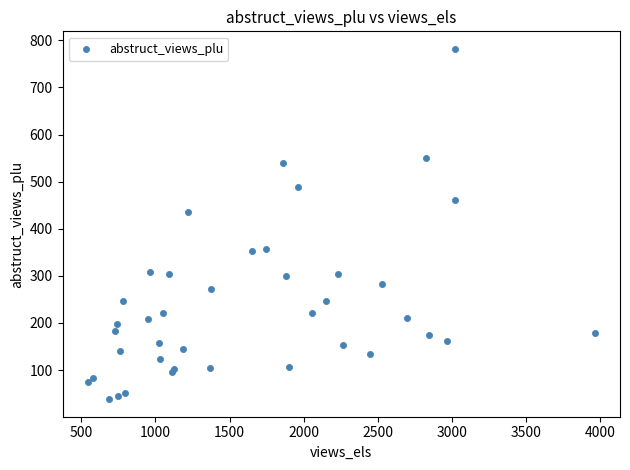

What Y value in the scatter plot is closest to 410?

436